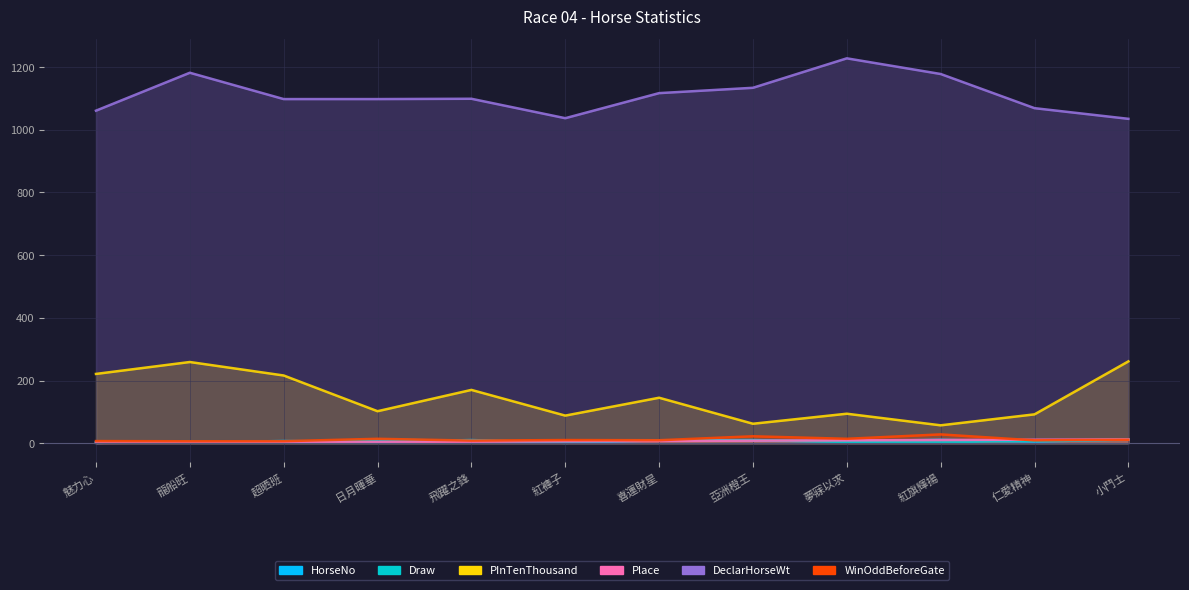

What are all the series names shown in the legend?

HorseNo, Draw, PInTenThousand, Place, DeclarHorseWt, WinOddBeforeGate